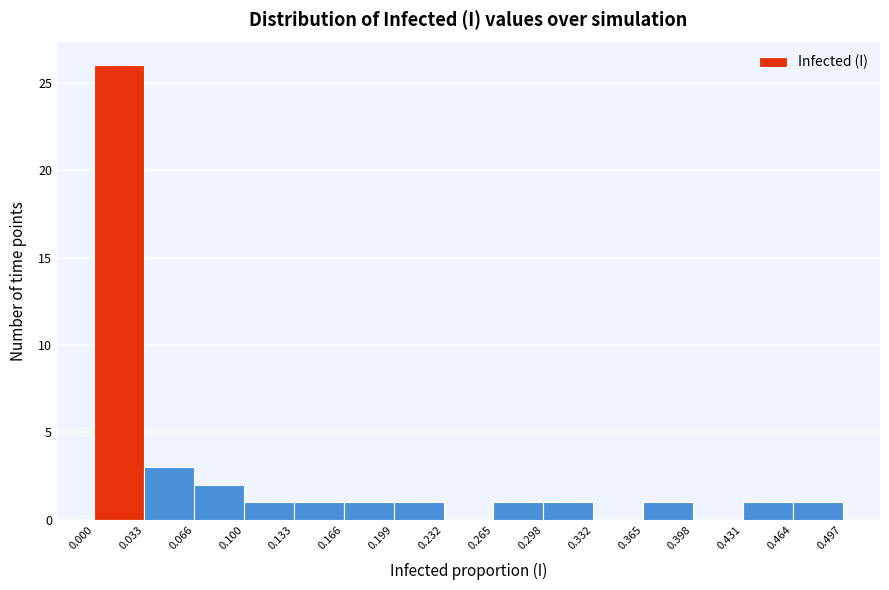

Reading left to right, transcribe this chart: for each bar, give the range it covers on the x-axis and its height. The values are not printed on the chart, so give them approximately, as read against the axis.

0.000 to 0.033: 26
0.033 to 0.066: 3
0.066 to 0.100: 2
0.100 to 0.133: 1
0.133 to 0.166: 1
0.166 to 0.199: 1
0.199 to 0.232: 1
0.232 to 0.265: 0
0.265 to 0.298: 1
0.298 to 0.332: 1
0.332 to 0.365: 0
0.365 to 0.398: 1
0.398 to 0.431: 0
0.431 to 0.464: 1
0.464 to 0.497: 1